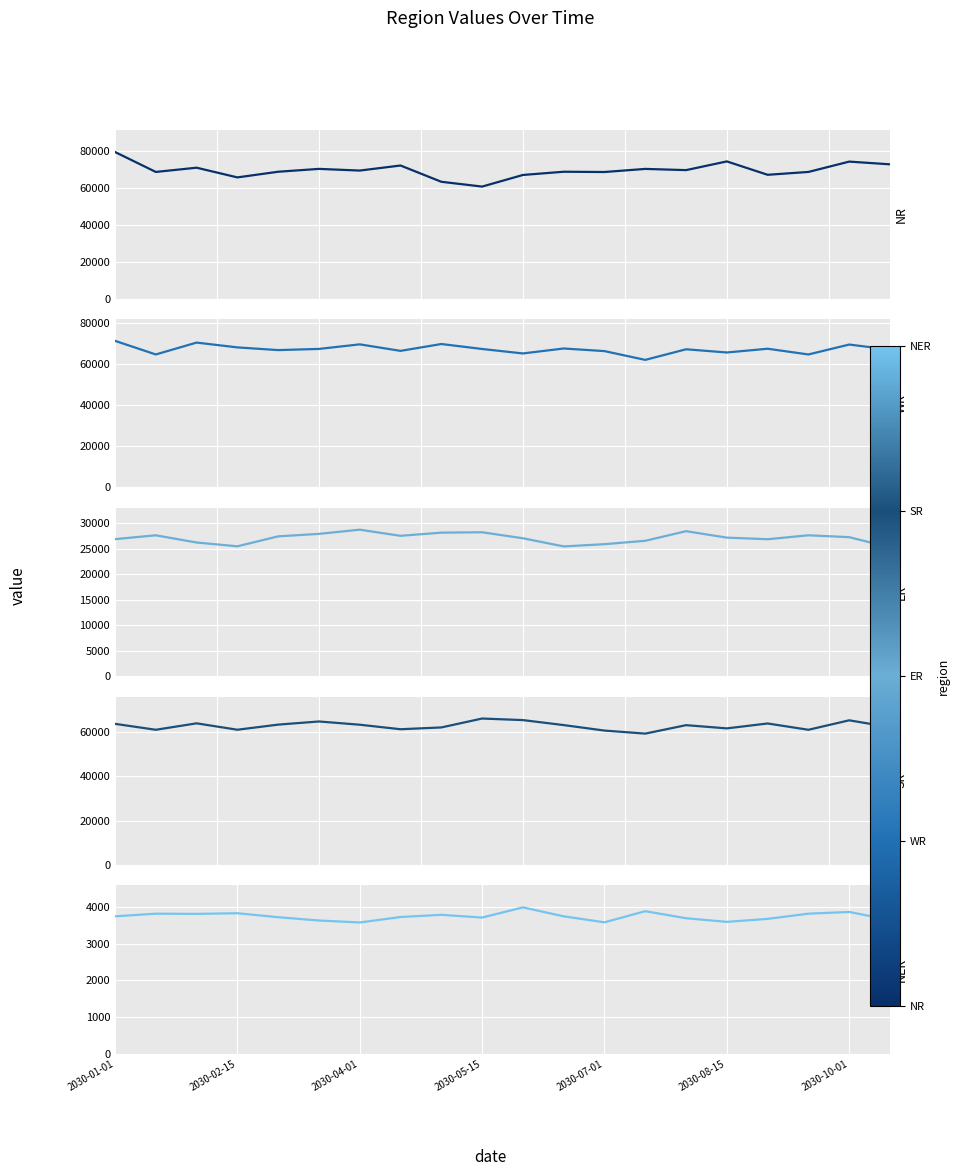

What is the maximum value for ER?

28772.0